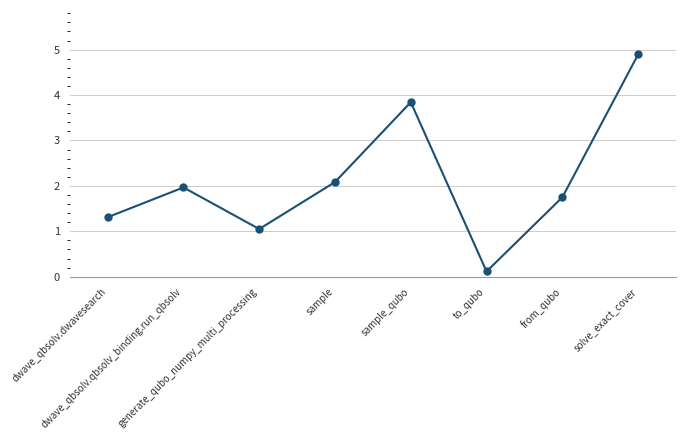

Where is the data nearest to the value 2?

dwave_qbsolv.qbsolv_binding.run_qbsolv